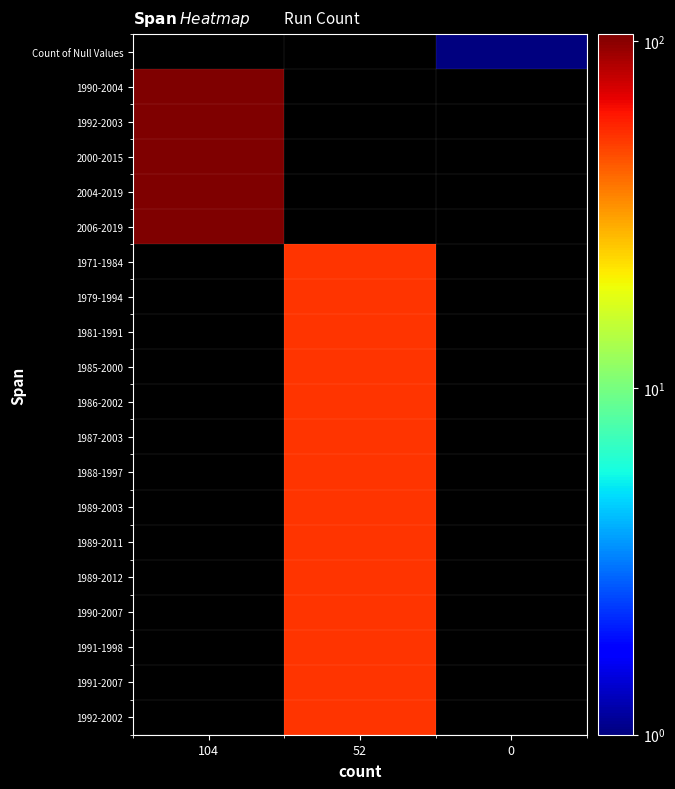

Reading left to right, transcribe all the data shown in this chart.

Count of Null Values: 104=0	52=0	0=1
1990-2004: 104=105	52=0	0=0
1992-2003: 104=105	52=0	0=0
2000-2015: 104=105	52=0	0=0
2004-2019: 104=105	52=0	0=0
2006-2019: 104=105	52=0	0=0
1971-1984: 104=0	52=53	0=0
1979-1994: 104=0	52=53	0=0
1981-1991: 104=0	52=53	0=0
1985-2000: 104=0	52=53	0=0
1986-2002: 104=0	52=53	0=0
1987-2003: 104=0	52=53	0=0
1988-1997: 104=0	52=53	0=0
1989-2003: 104=0	52=53	0=0
1989-2011: 104=0	52=53	0=0
1989-2012: 104=0	52=53	0=0
1990-2007: 104=0	52=53	0=0
1991-1998: 104=0	52=53	0=0
1991-2007: 104=0	52=53	0=0
1992-2002: 104=0	52=53	0=0